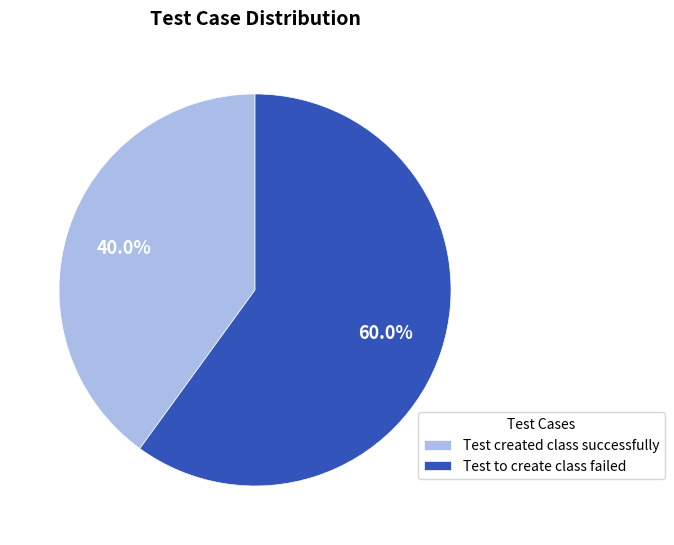

Rank the categories by value from highest to lowest.

Test to create class failed, Test created class successfully